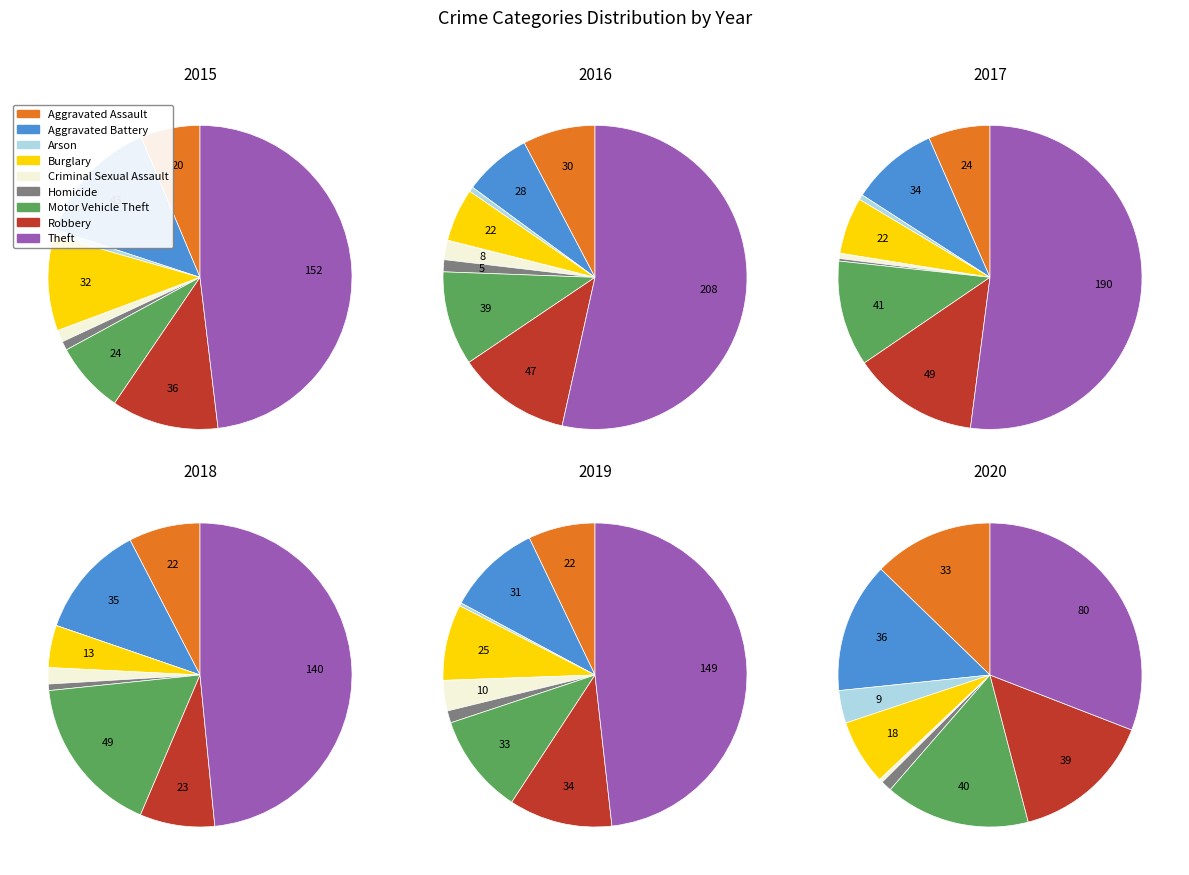

True or false: Motor Vehicle Theft accounts for 10% of the total.

True